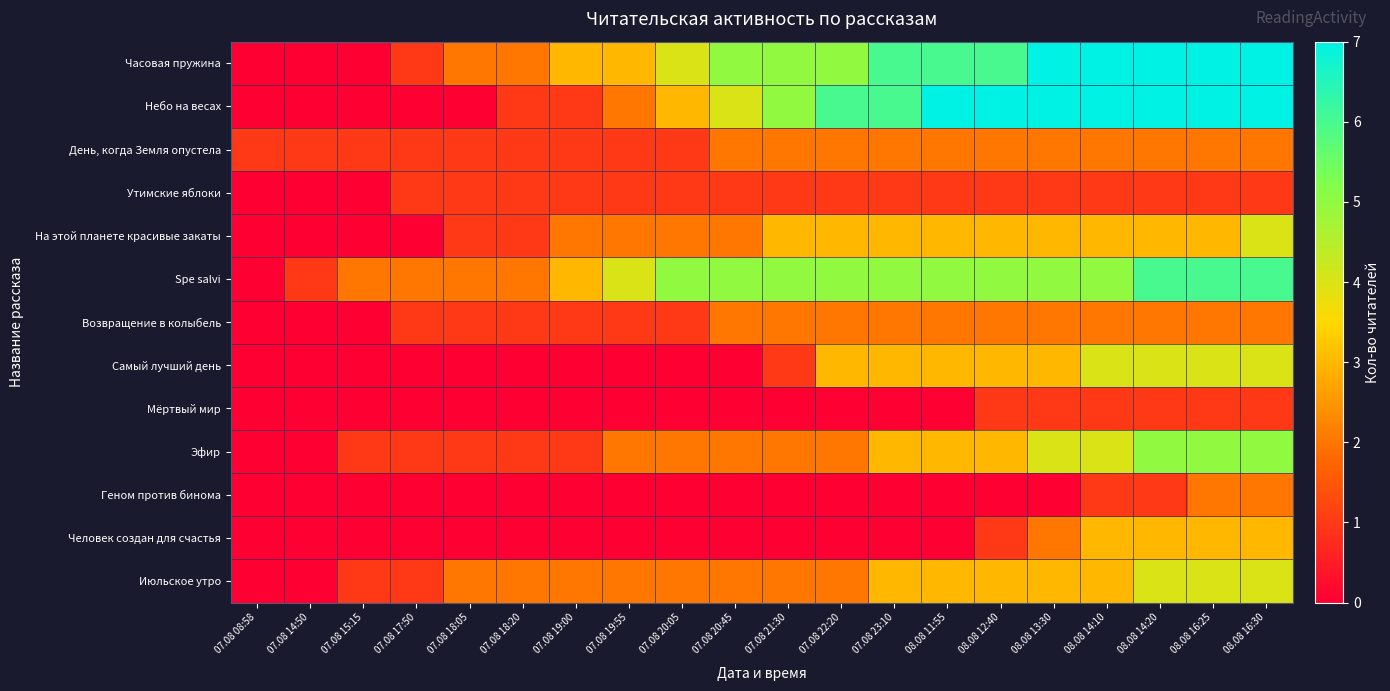

At which category is the sum across all series the highest?

08.08 16:30